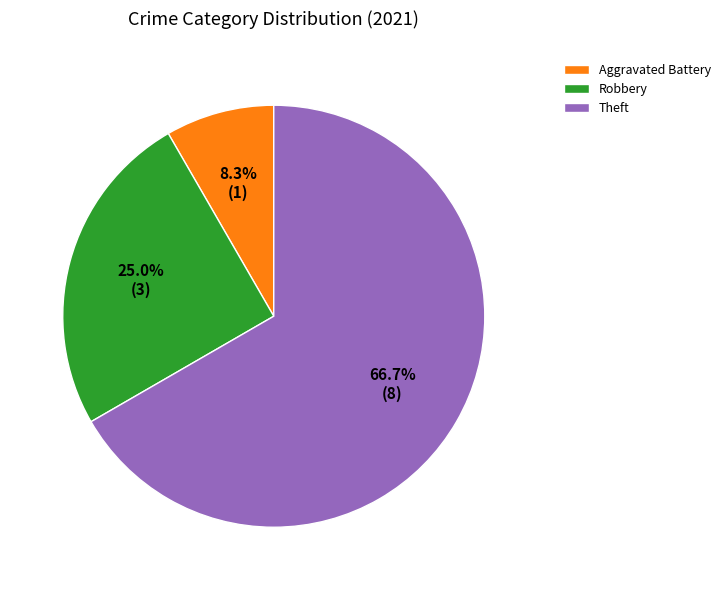

To the nearest percent, what percentage of the pie is Robbery?

25%